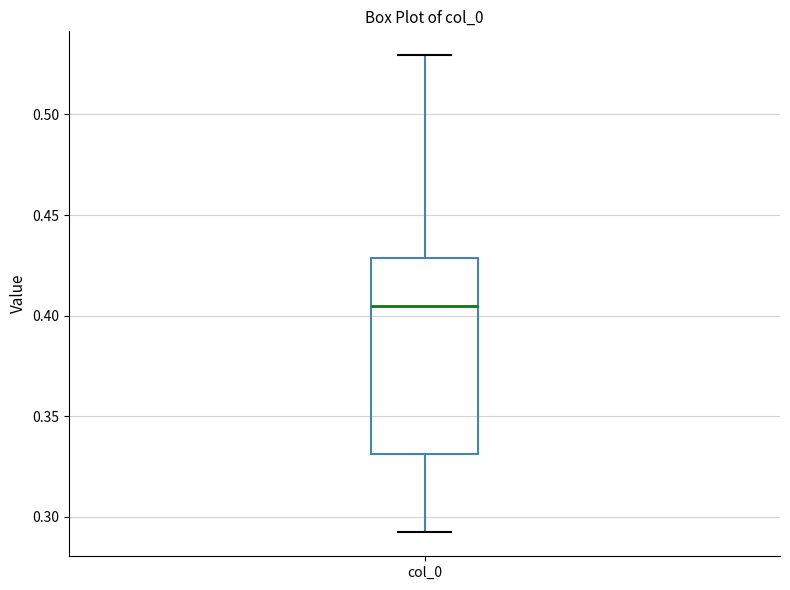

Where does the median line of the box for col_0 sit on the y-axis? The values are not printed on the chart, so give them approximately, as read against the axis.

0.405